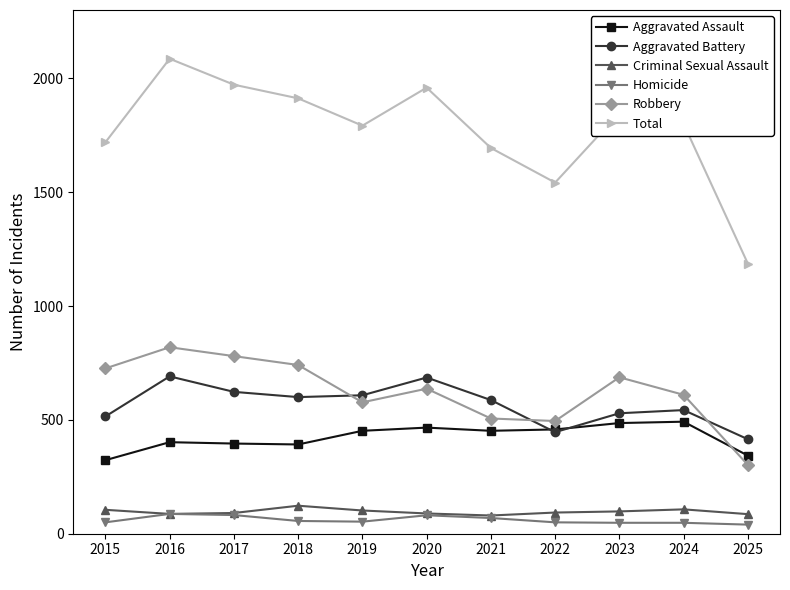

What is the minimum value shown in the chart?

40